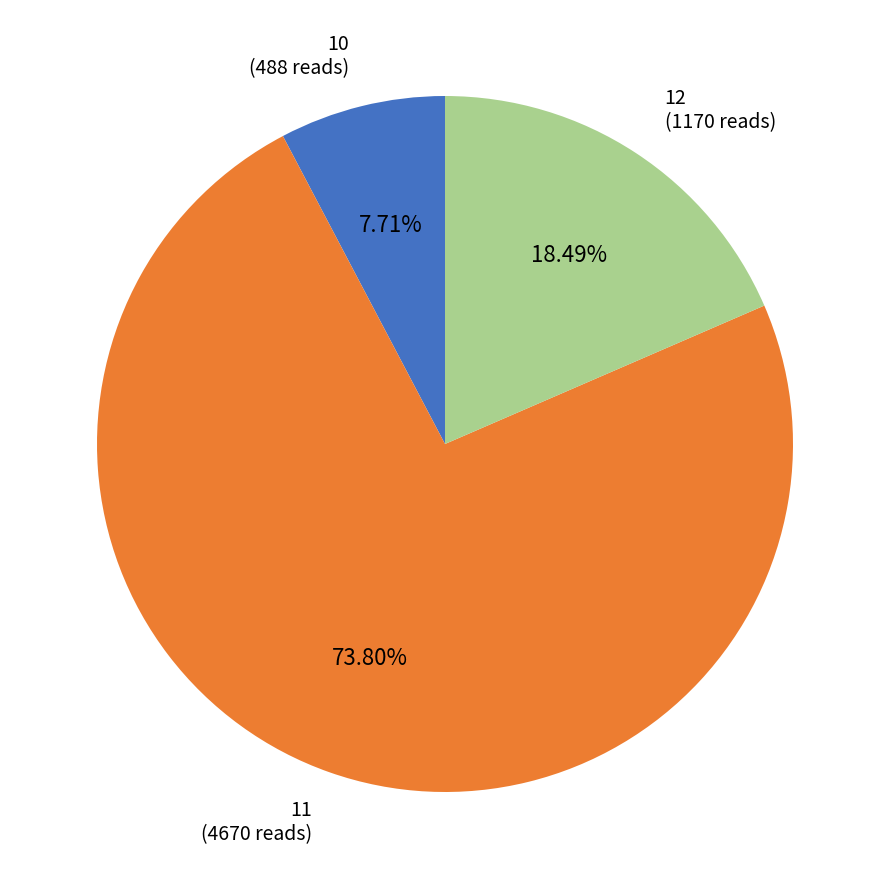

What is the ratio of the value at 12 to the value at 10?

2.4